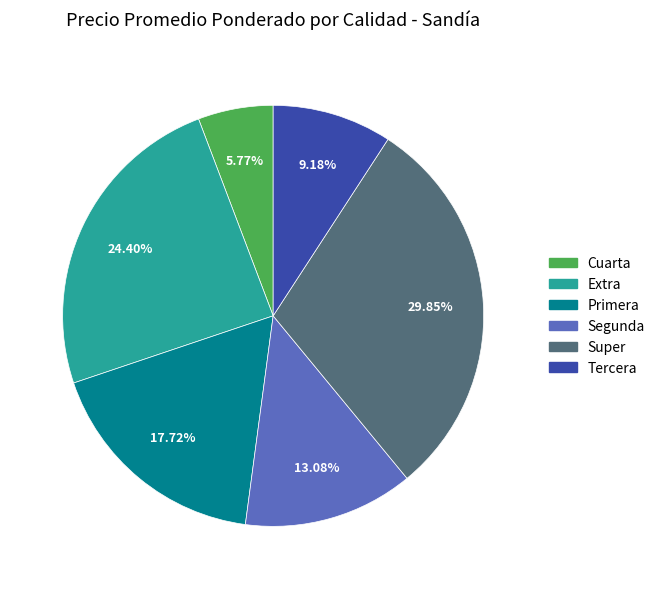

Is there any slice that represents more than half of the pie?

No